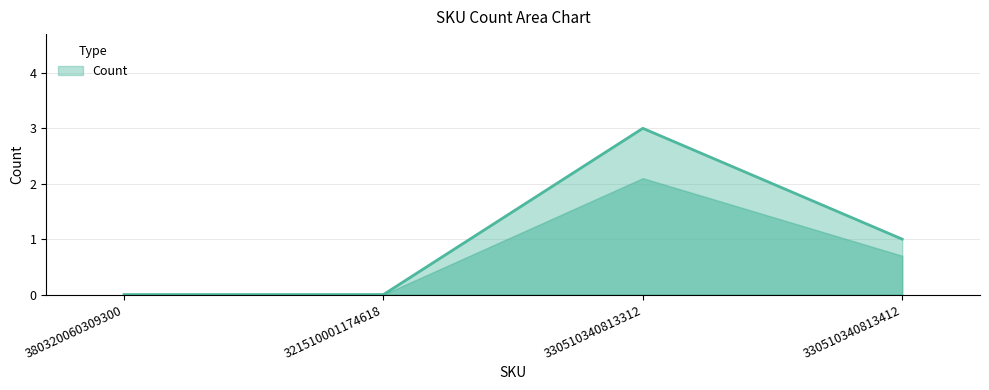

Which label corresponds to the largest value in the chart?

330510340813312